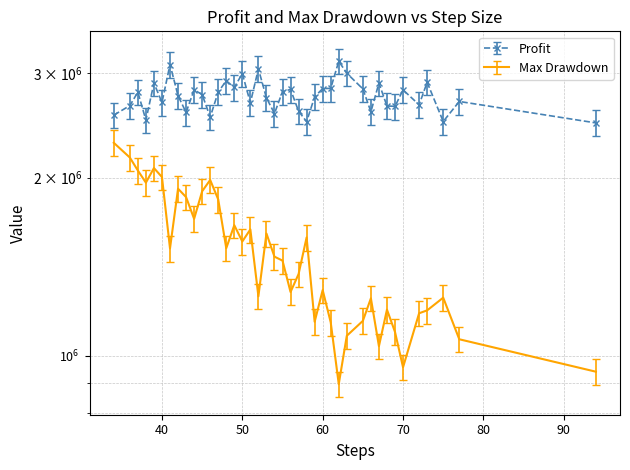

Between 61 and 94, which series saw the biggest shift?

profit